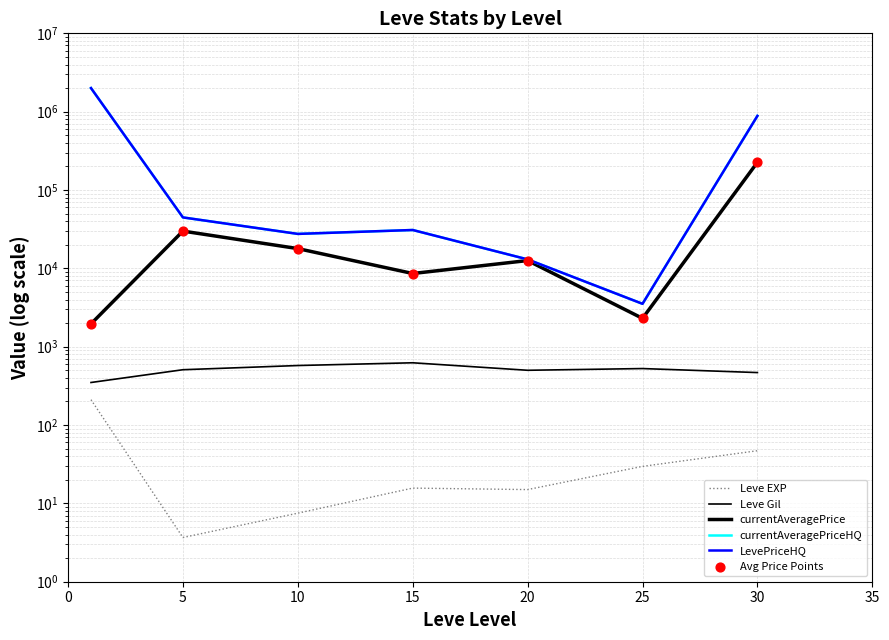

What is the total value across all series at 5?

149710.3